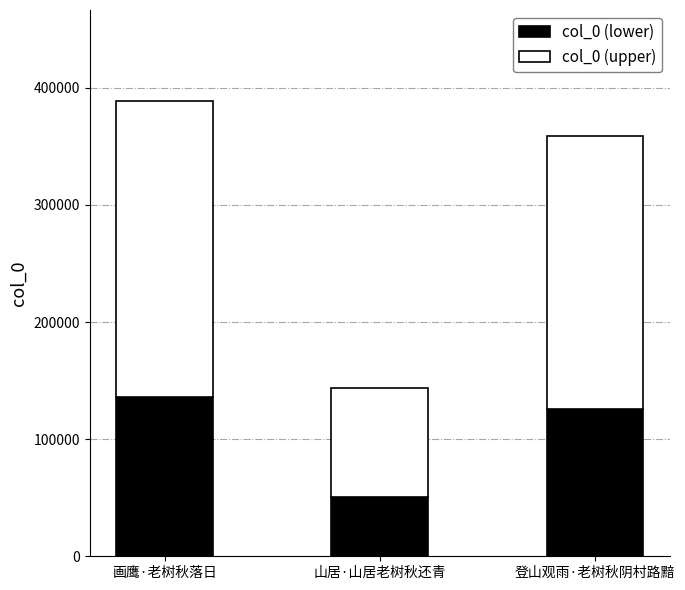

Which category has the highest value in the col_0 (lower) series?

画鹰·老树秋落日